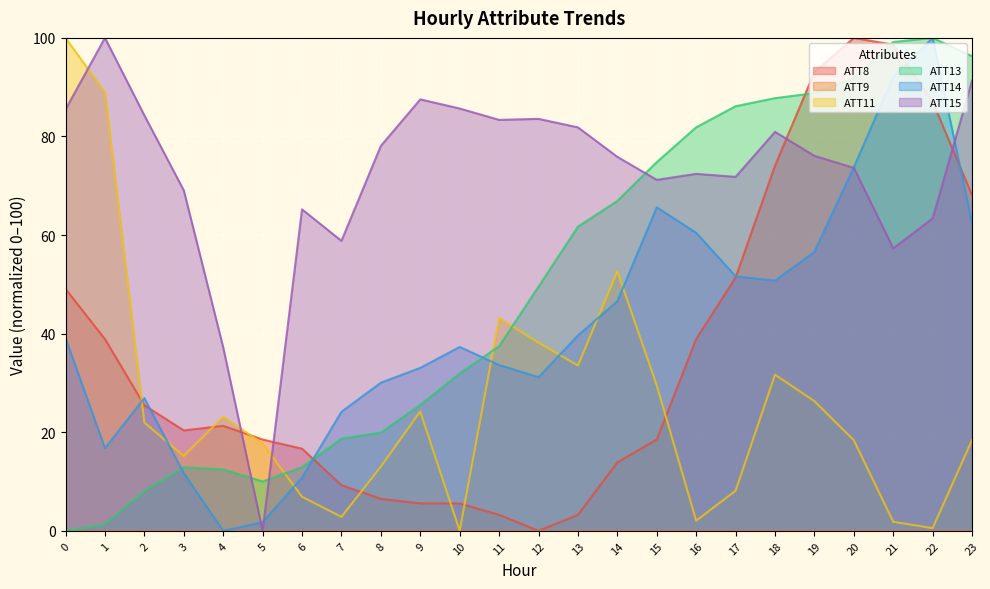

What is the value of the ATT11 point at the 14th from the left?

33.5